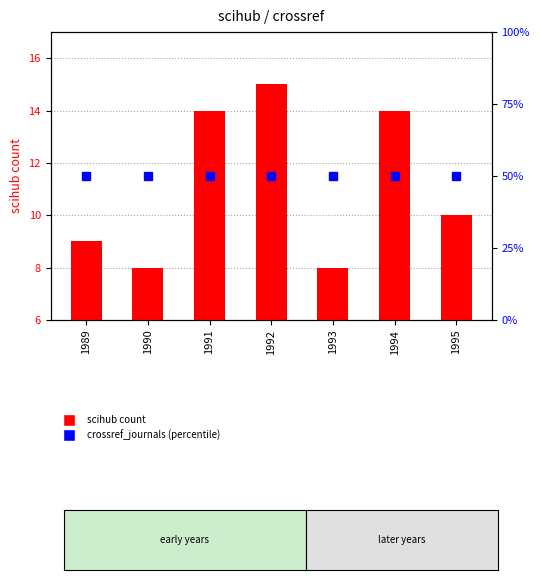

Reading left to right, what are all the values shown in this chart?

scihub count: 1989=9	1990=8	1991=14	1992=15	1993=8	1994=14	1995=10
crossref_journals (percentile): 1989=50	1990=50	1991=50	1992=50	1993=50	1994=50	1995=50